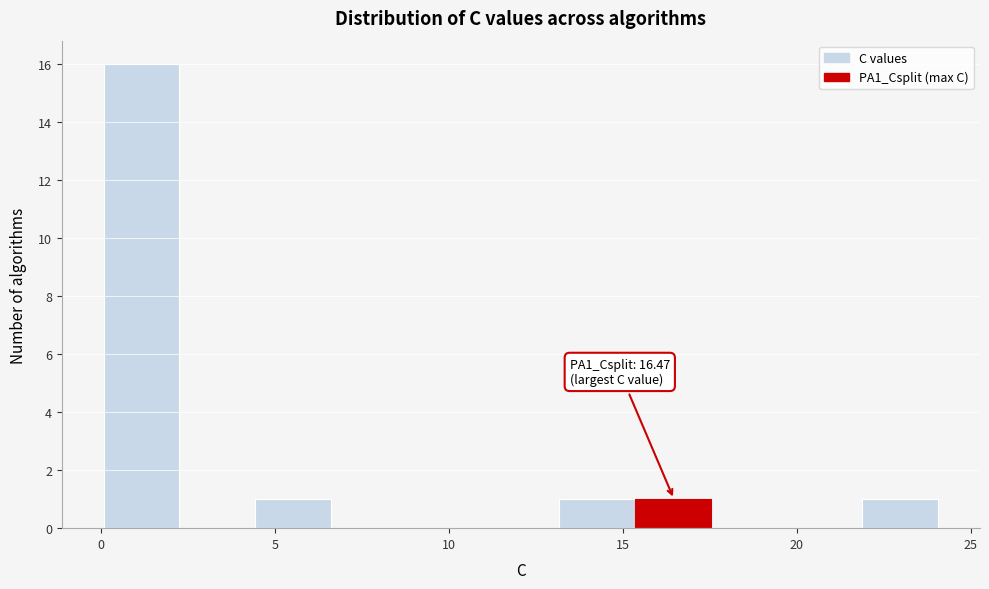

Which range on the x-axis has the tallest bar?

0.0 to 2.0